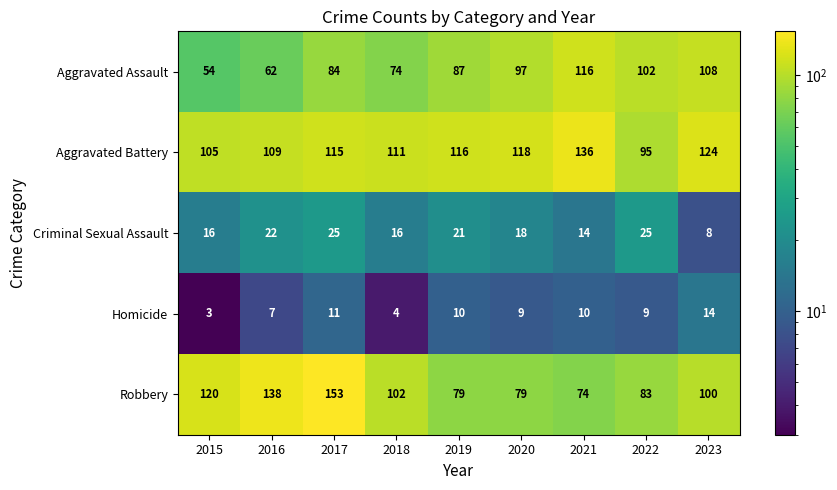

Count the number of data series in this chart.

5